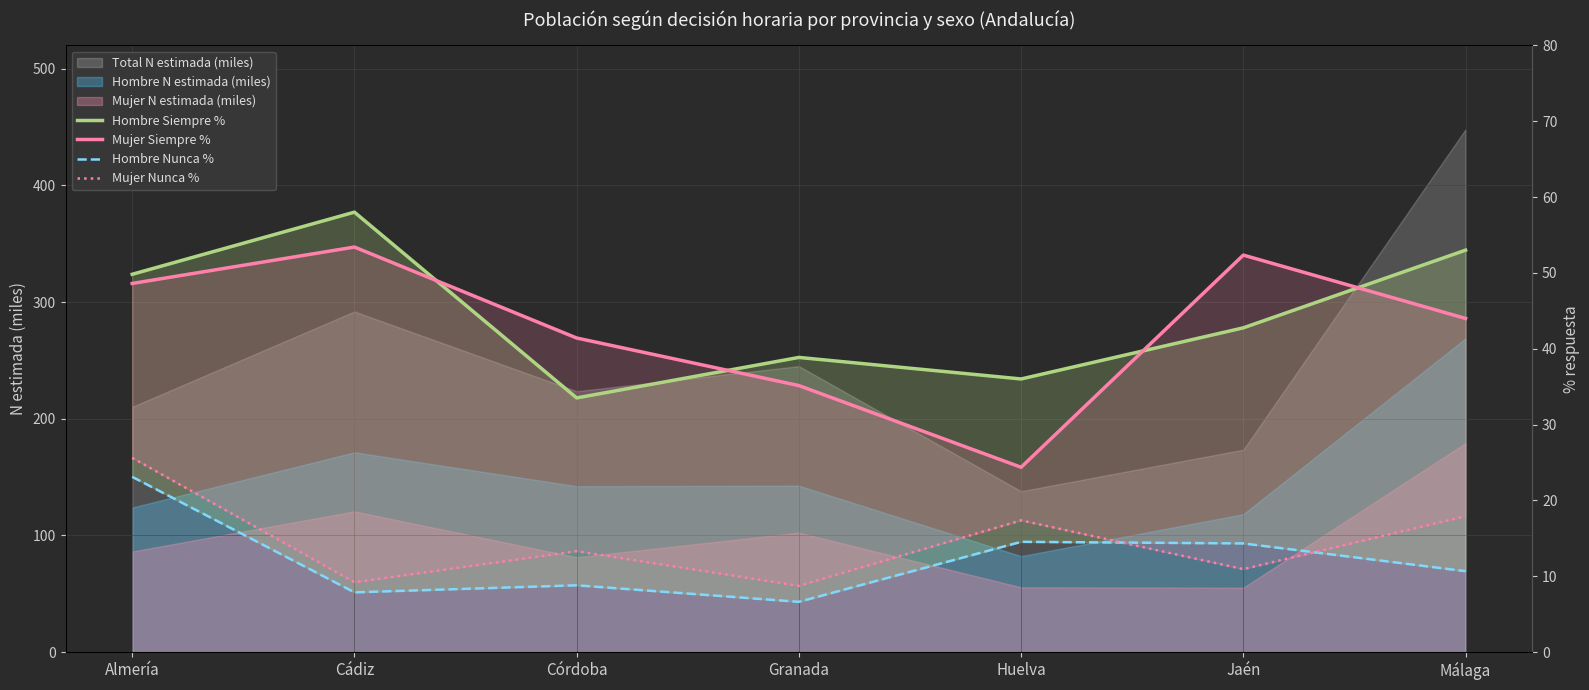

What position from the right is Cádiz?

6